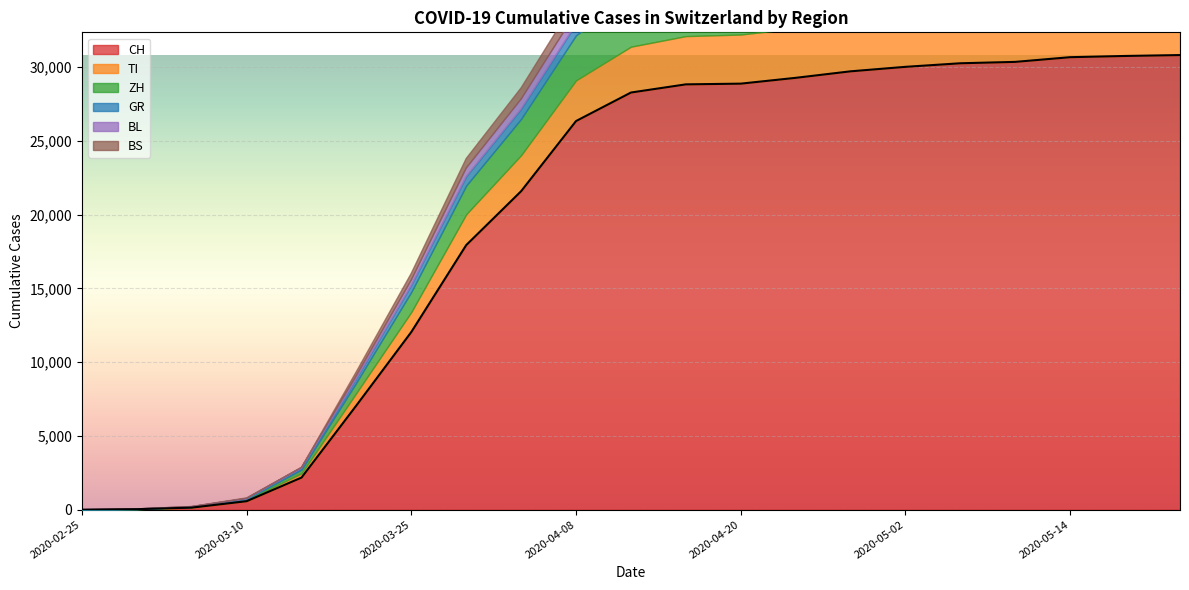

Reading left to right, list all the values displayed in this chart.

CH: 2020-02-25=0	2020-03-01=35	2020-03-05=140	2020-03-10=575	2020-03-15=2176	2020-03-20=7067	2020-03-25=12043	2020-03-31=17931	2020-04-04=21583	2020-04-08=26336	2020-04-12=28268	2020-04-16=28822	2020-04-20=28870	2020-04-24=29264	2020-04-28=29705	2020-05-02=30009	2020-05-06=30251	2020-05-10=30345	2020-05-14=30663	2020-05-18=30746	2020-05-22=30807
TI: 2020-02-25=0	2020-03-01=2	2020-03-05=25	2020-03-10=75	2020-03-15=293	2020-03-20=849	2020-03-25=1354	2020-03-31=2091	2020-04-04=2442	2020-04-08=2756	2020-04-12=3107	2020-04-16=3270	2020-04-20=3328	2020-04-24=3362	2020-04-28=3395	2020-05-02=3420	2020-05-06=3431	2020-05-10=3441	2020-05-14=3461	2020-05-18=3474	2020-05-22=3493
ZH: 2020-02-25=0	2020-03-01=7	2020-03-05=23	2020-03-10=62	2020-03-15=250	2020-03-20=711	2020-03-25=1368	2020-03-31=1947	2020-04-04=2461	2020-04-08=3059	2020-04-12=3440	2020-04-16=3694	2020-04-20=3772	2020-04-24=3895	2020-04-28=4049	2020-05-02=4126	2020-05-06=4180	2020-05-10=4223	2020-05-14=4278	2020-05-18=4308	2020-05-22=4330
GR: 2020-02-25=0	2020-03-01=6	2020-03-05=15	2020-03-10=32	2020-03-15=93	2020-03-20=283	2020-03-25=458	2020-03-31=617	2020-04-04=680	2020-04-08=770	2020-04-12=814	2020-04-16=837	2020-04-20=855	2020-04-24=875	2020-04-28=902	2020-05-02=918	2020-05-06=931	2020-05-10=941	2020-05-14=952	2020-05-18=961	2020-05-22=975
BL: 2020-02-25=0	2020-03-01=2	2020-03-05=6	2020-03-10=22	2020-03-15=54	2020-03-20=184	2020-03-25=341	2020-03-31=561	2020-04-04=656	2020-04-08=769	2020-04-12=842	2020-04-16=879	2020-04-20=906	2020-04-24=924	2020-04-28=942	2020-05-02=948	2020-05-06=954	2020-05-10=958	2020-05-14=963	2020-05-18=967	2020-05-22=970
BS: 2020-02-25=0	2020-03-01=1	2020-03-05=8	2020-03-10=33	2020-03-15=0	2020-03-20=270	2020-03-25=462	2020-03-31=653	2020-04-04=767	2020-04-08=882	2020-04-12=937	2020-04-16=964	2020-04-20=972	2020-04-24=981	2020-04-28=989	2020-05-02=991	2020-05-06=993	2020-05-10=996	2020-05-14=1002	2020-05-18=1010	2020-05-22=1015